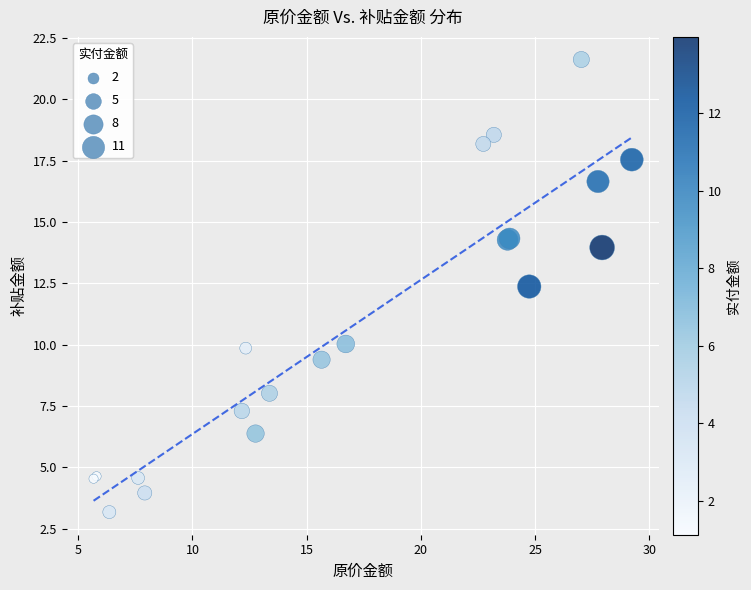

What Y value in the scatter plot is closest to 12?

12.4